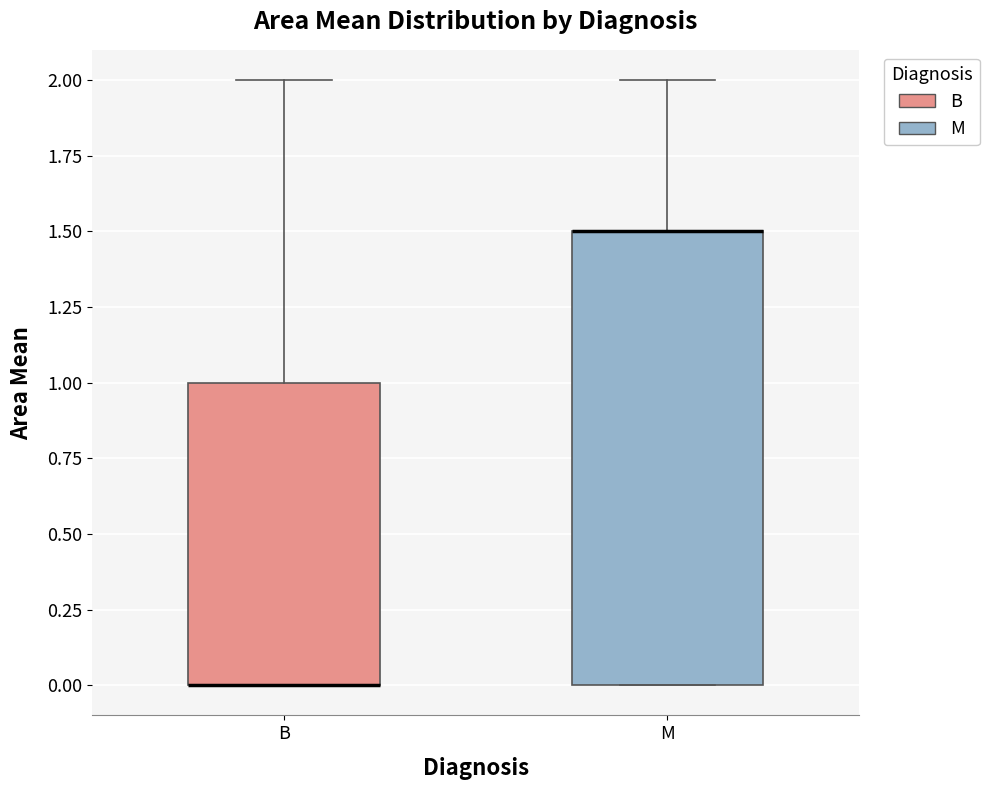

Which box is the tallest, from its lower edge to its upper edge?

M